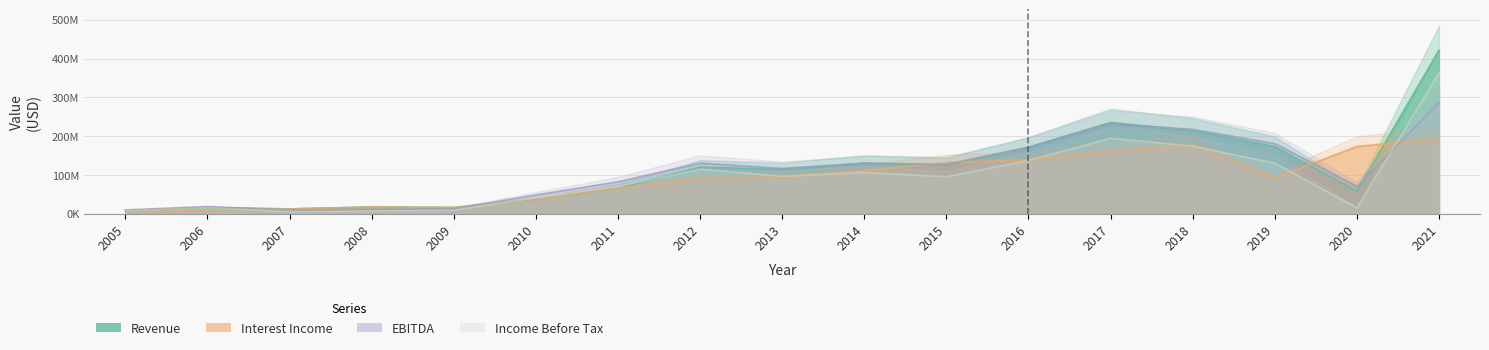

How many values in the Income Before Tax series exceed 95750000?

8